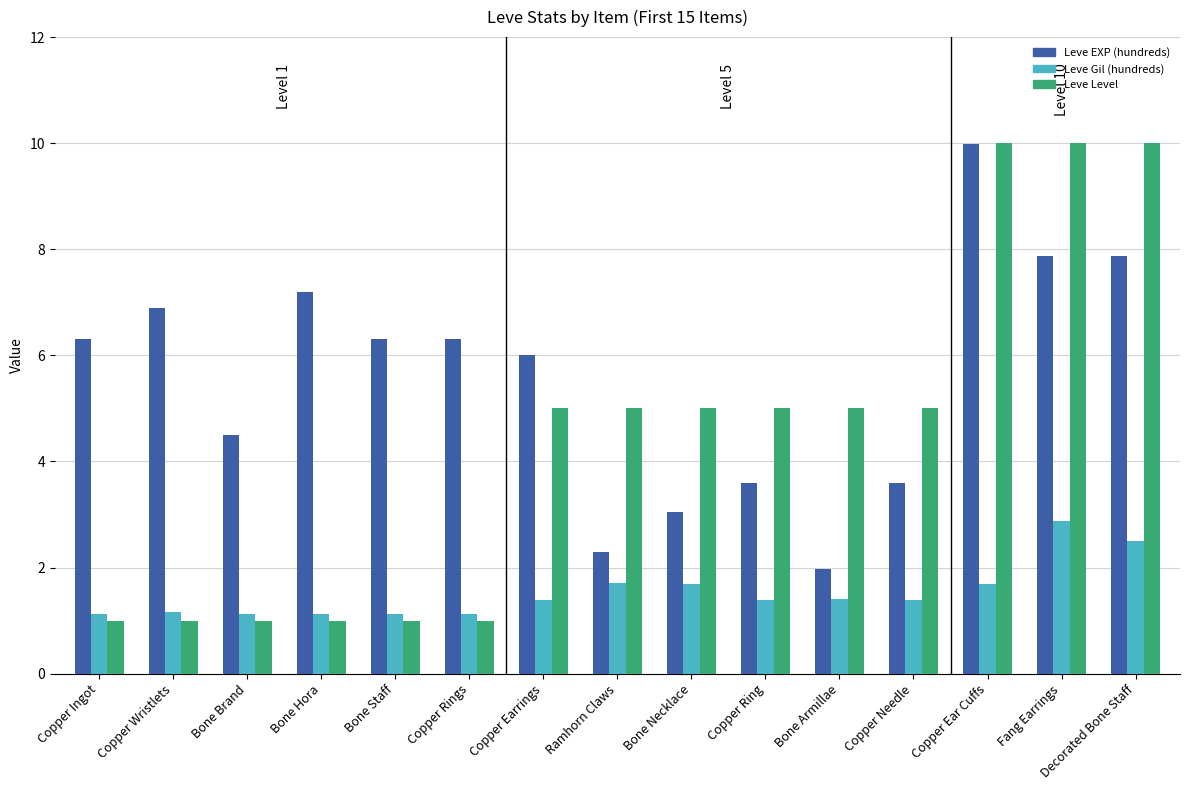

What is the label of the 10th bar from the right?

Copper Rings